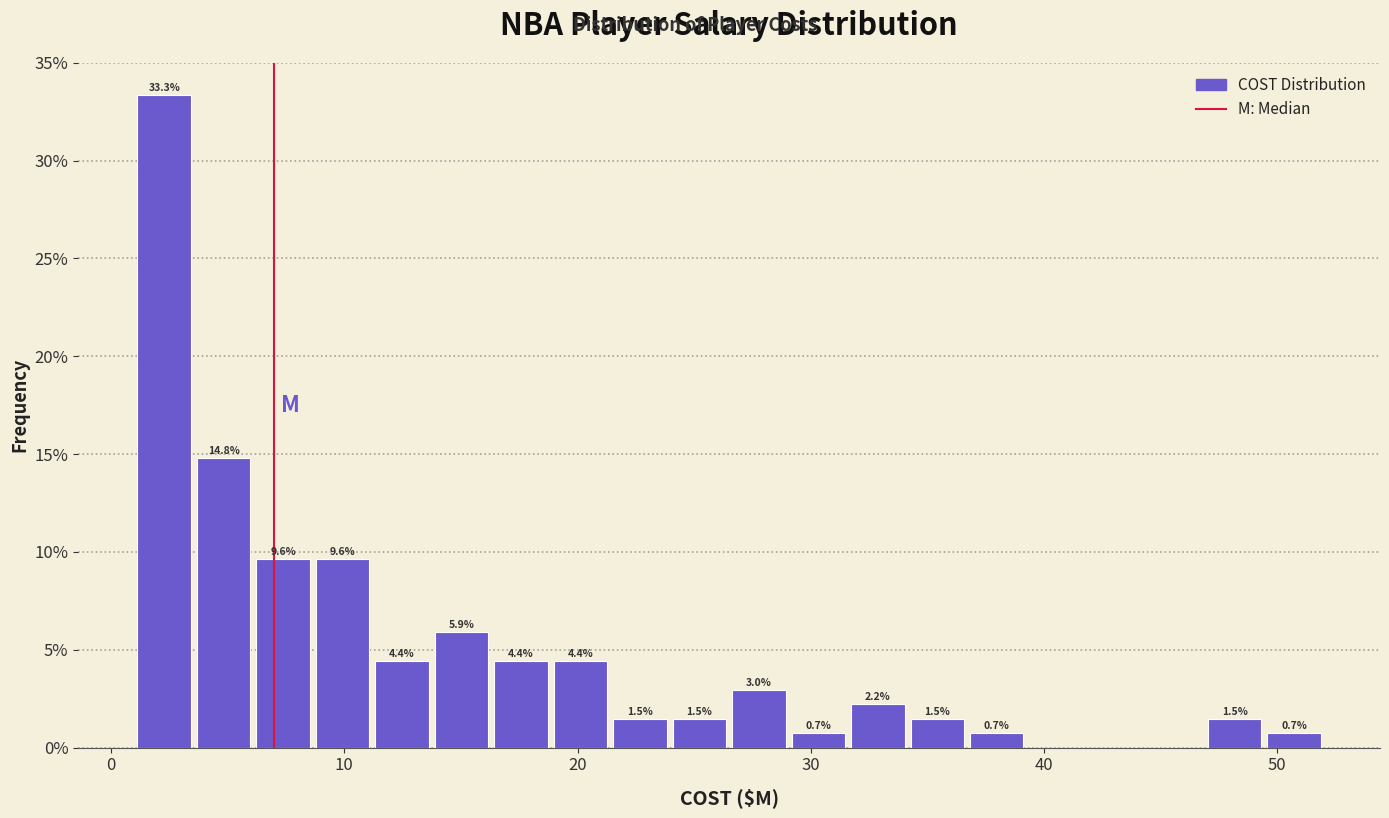

Around what value on the x-axis is the tallest bar? Give the approximate position of its centre, as read against the axis.

2